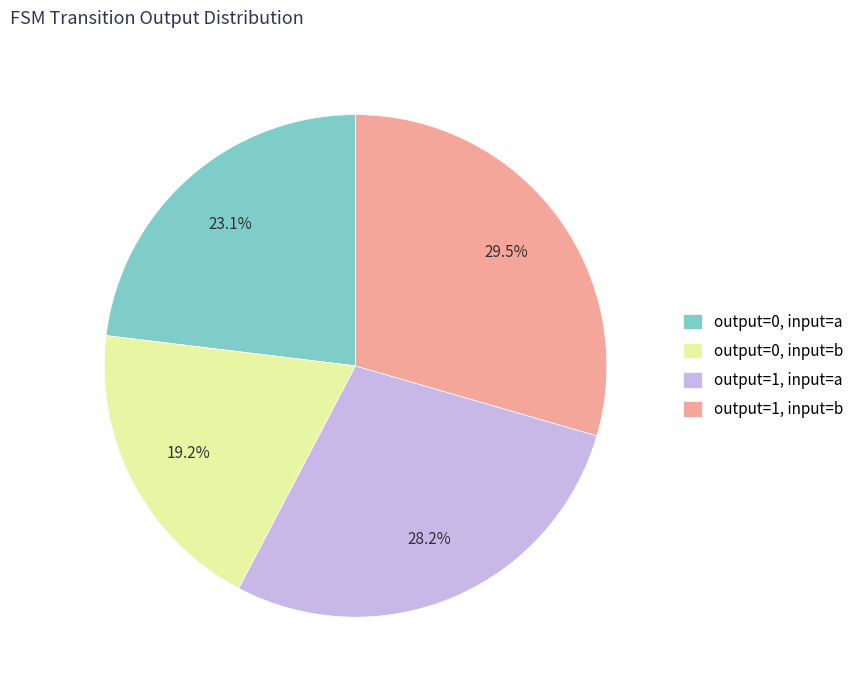

Which has a higher value, output=0, input=b or output=1, input=a?

output=1, input=a